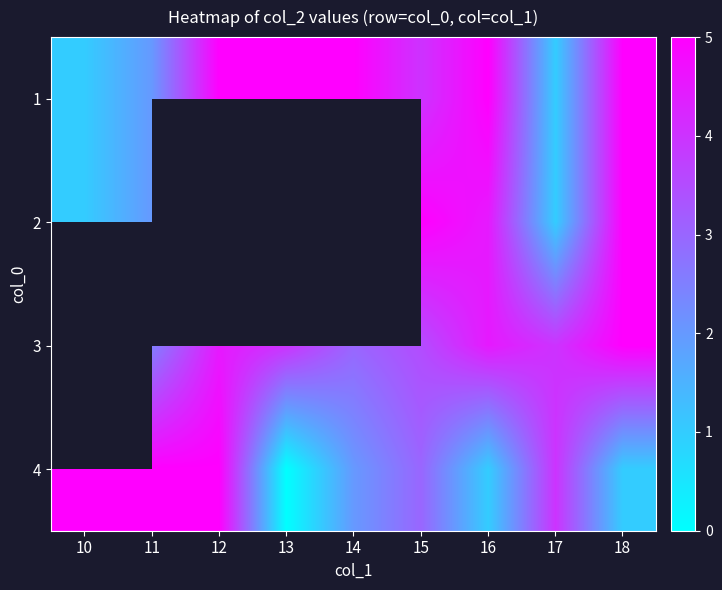

Is the value of 3 at 11 greater than the value of 4 at 13?

Yes